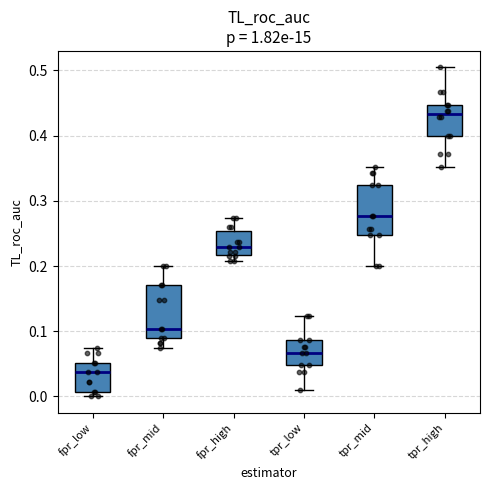

Where is the upper edge of the box for fpr_low on the y-axis? The values are not printed on the chart, so give them approximately, as read against the axis.

0.05